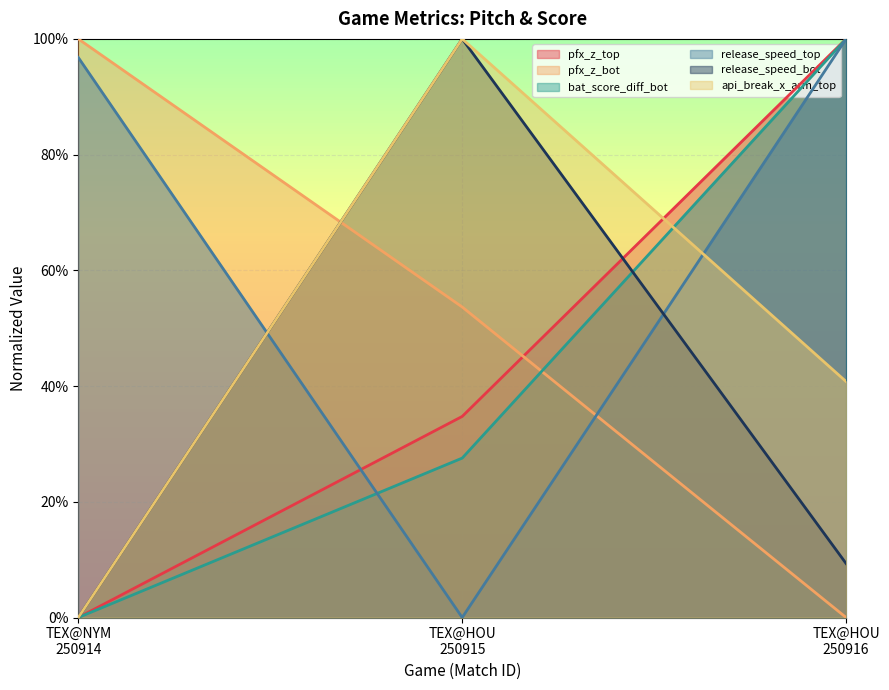

How many lines are shown in the chart?

6